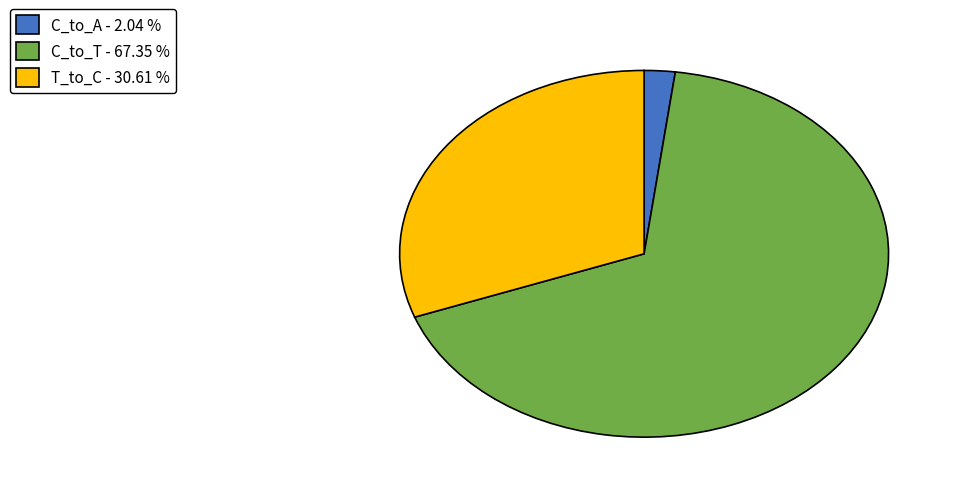

Does any single category account for the majority?

Yes